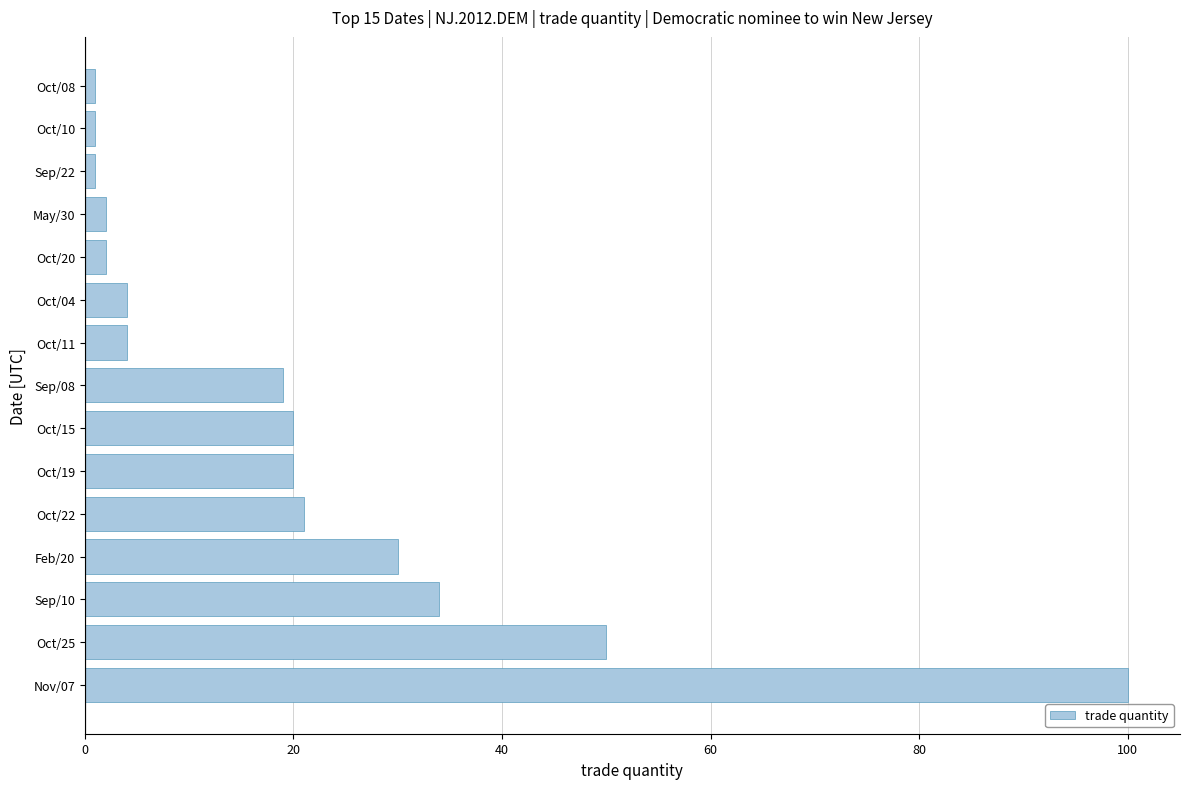

What is the change in value from Oct/22 to Oct/11?

-17